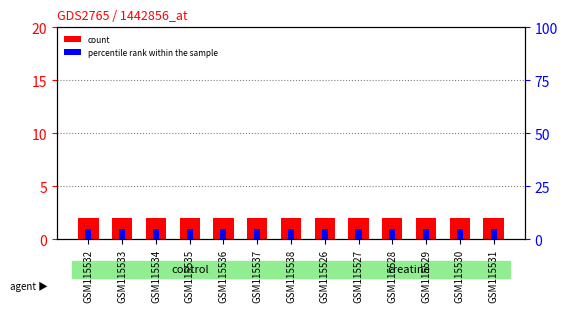

At which label is percentile rank within the sample closest to 1?

GSM115532